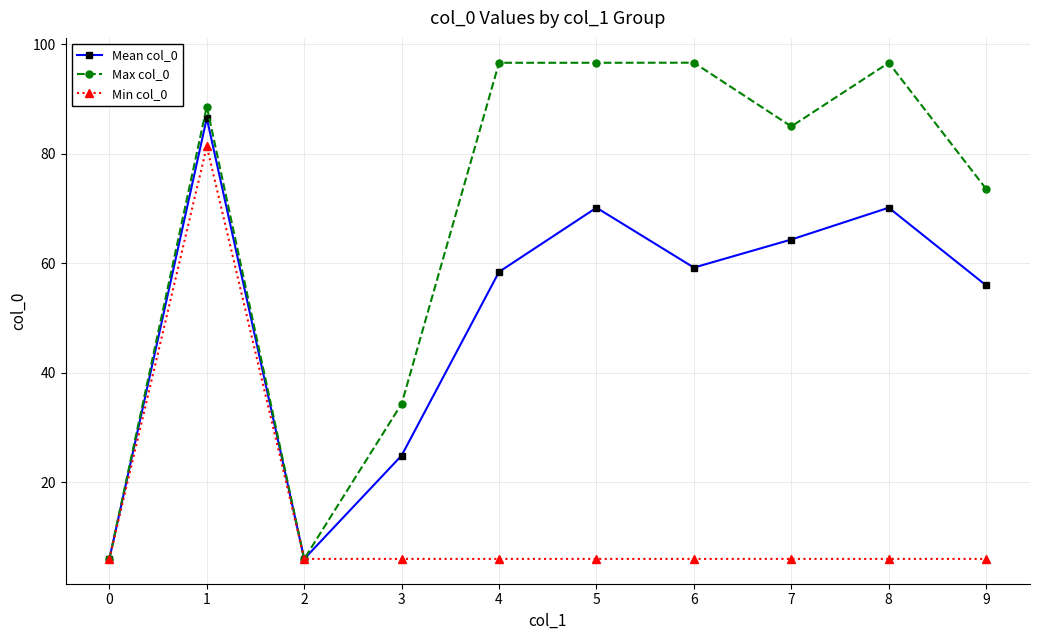

At which category does Mean col_0 reach its first local peak?

1